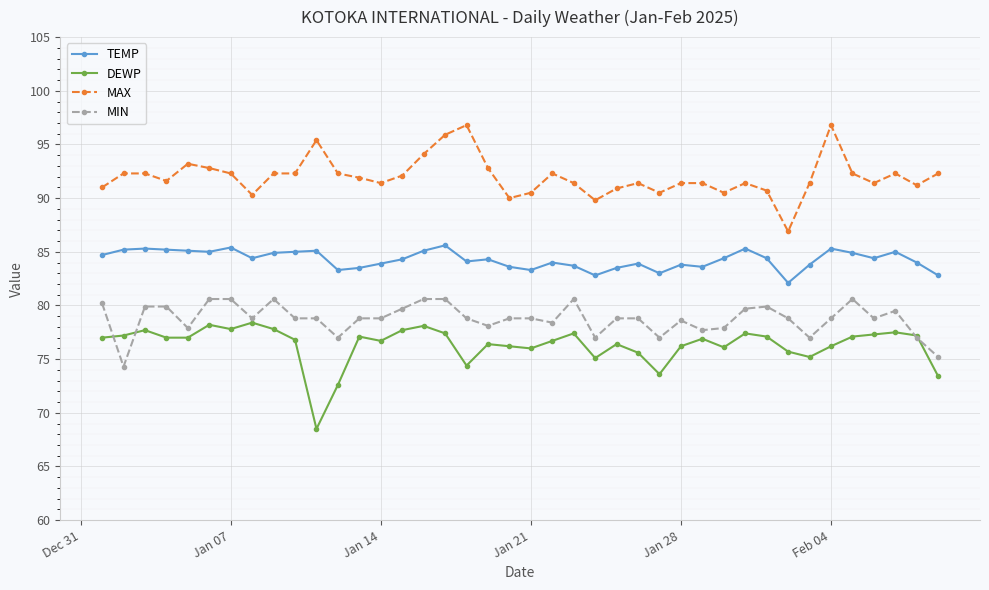

True or false: MIN has more than 1 interior local peaks.

True